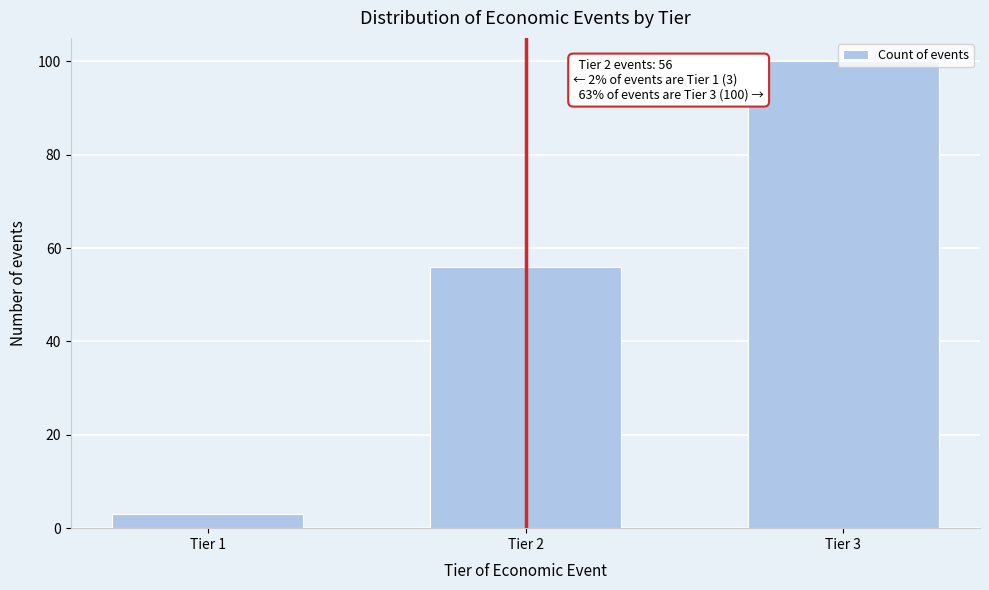

At which label is the value closest to 51?

Tier 2